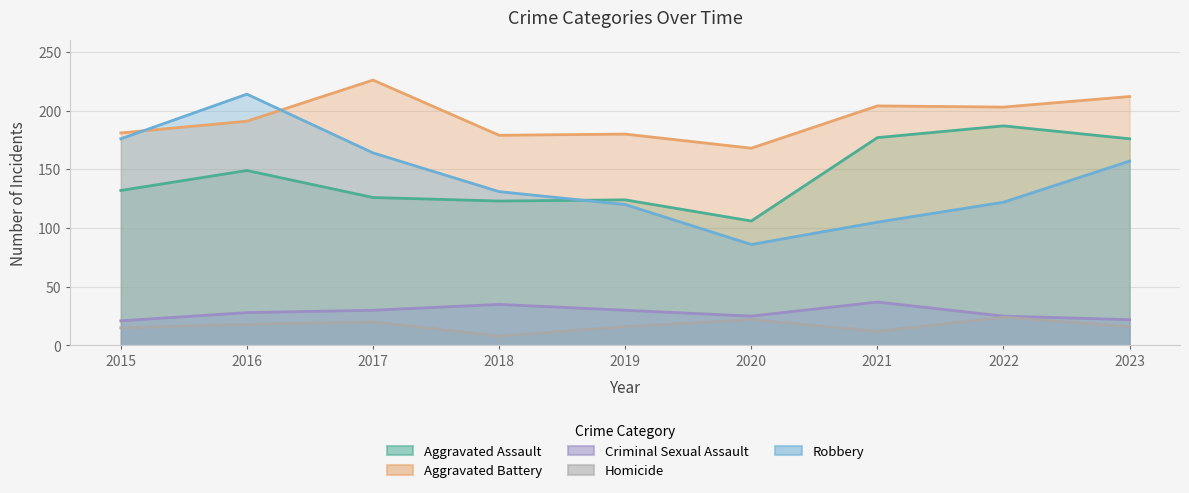

True or false: Criminal Sexual Assault has a value of 28 at 2016.

True